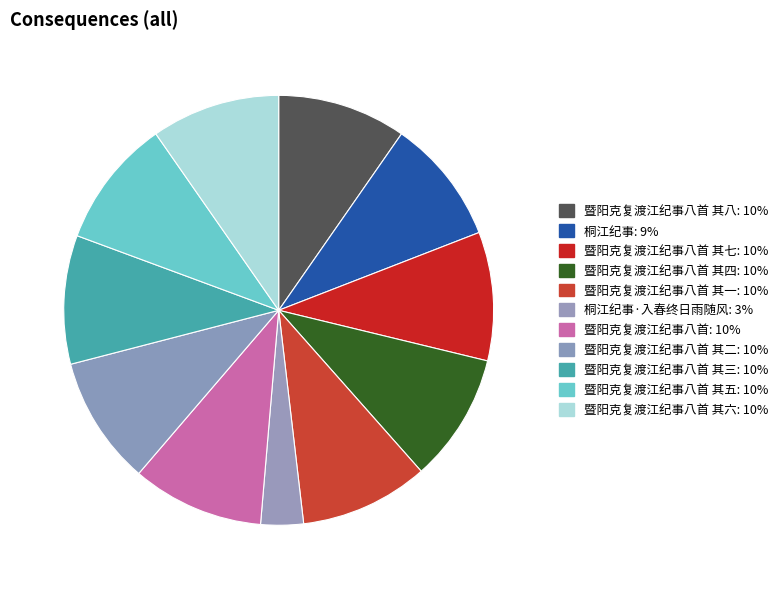

What is the smallest slice in the pie chart?

桐江纪事·入春终日雨随风